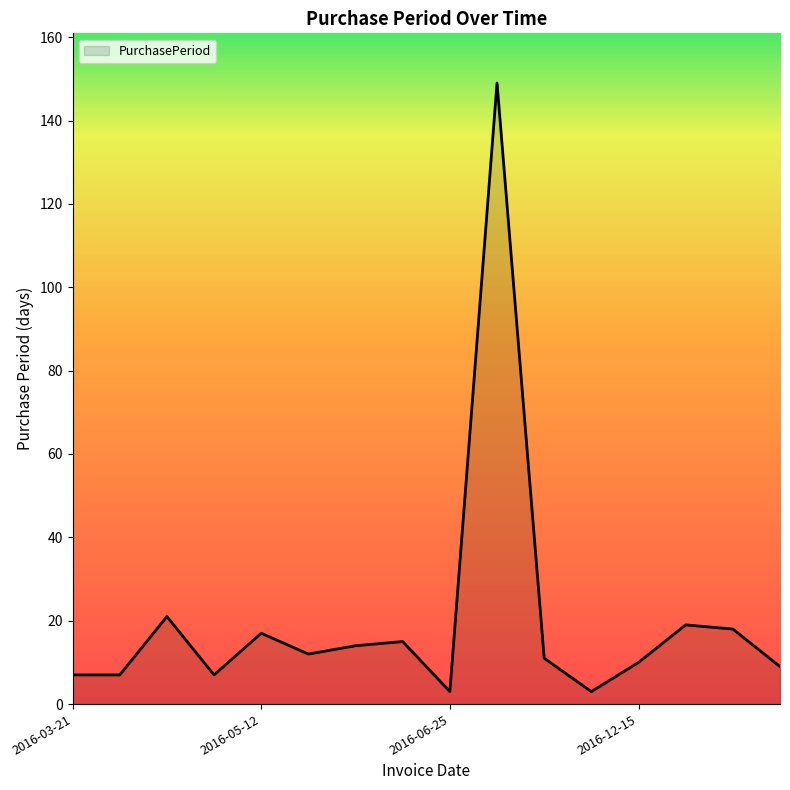

What is the difference between the maximum and minimum values?

146